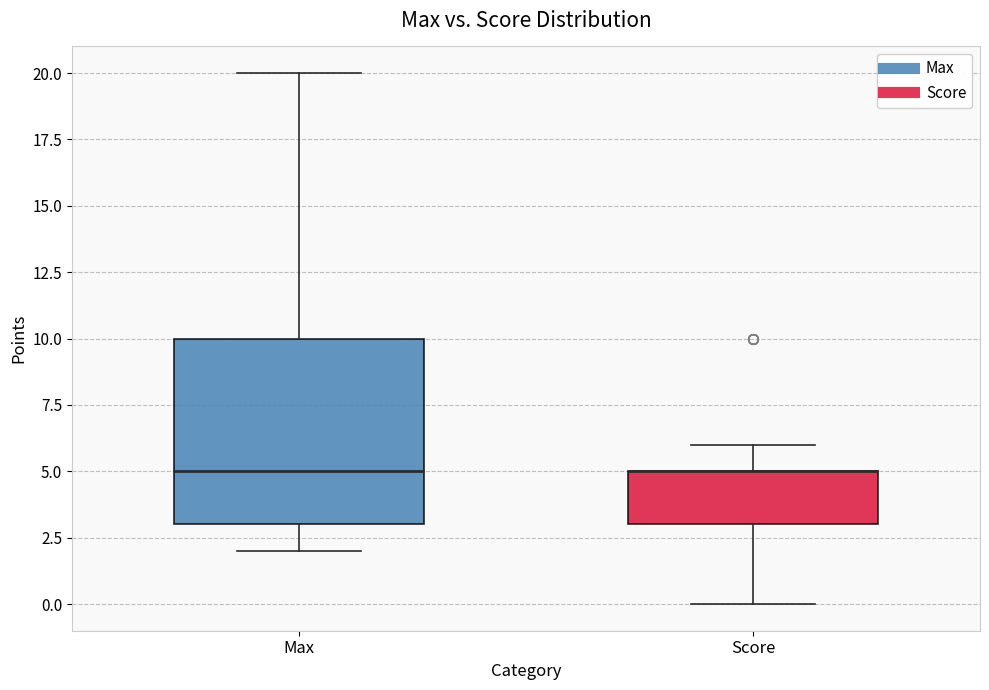

Reading left to right, read every box against the y-axis: the position of its median line, the range the box covers, and the ends of its whiskers. The values are not printed on the chart, so give them approximately, as read against the axis.

Max: median 5, box 3 to 10, whiskers 2 to 20
Score: median 5 (drawn on the box's upper edge), box 3 to 5, whiskers 0 to 6